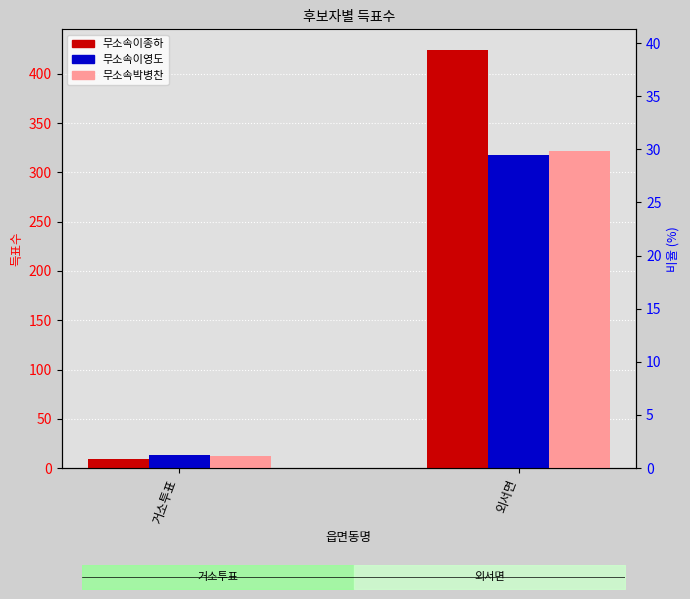

Which series has the largest total across all categories?

무소속이종하